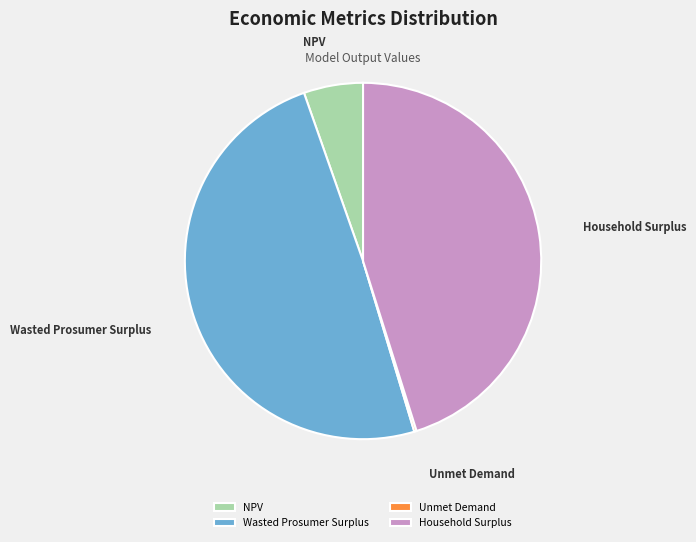

Is the sum of Household Surplus and NPV greater than half?

Yes